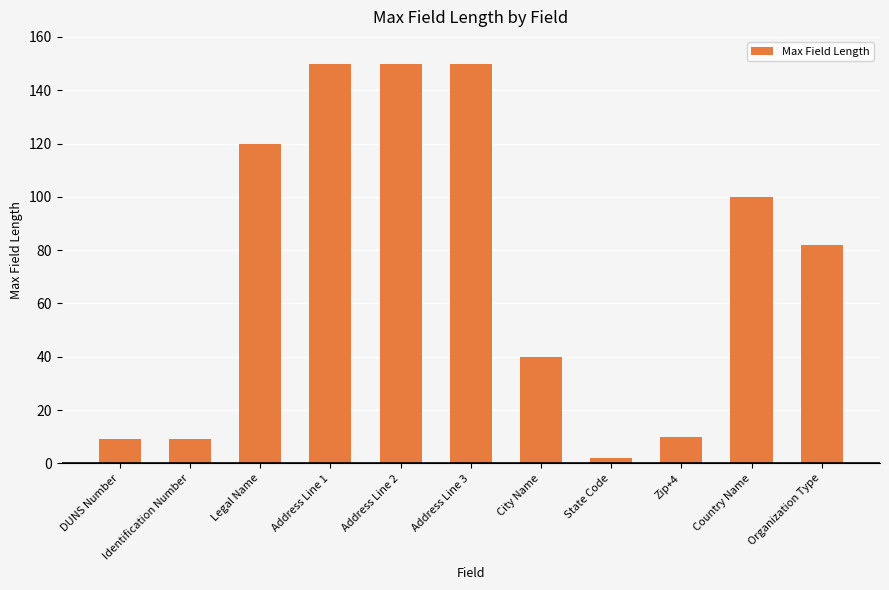

How many values are below 82?

5